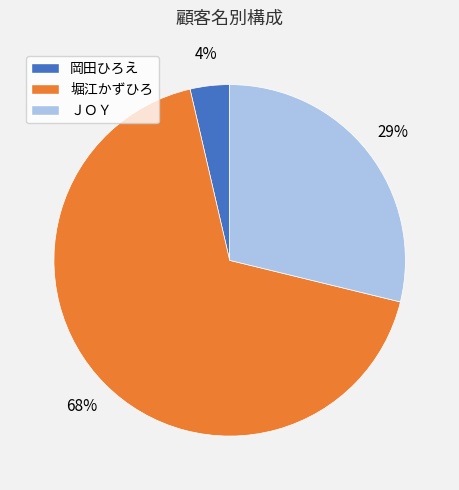

Is it true that 堀江かずひろ is 75% of the pie?

False